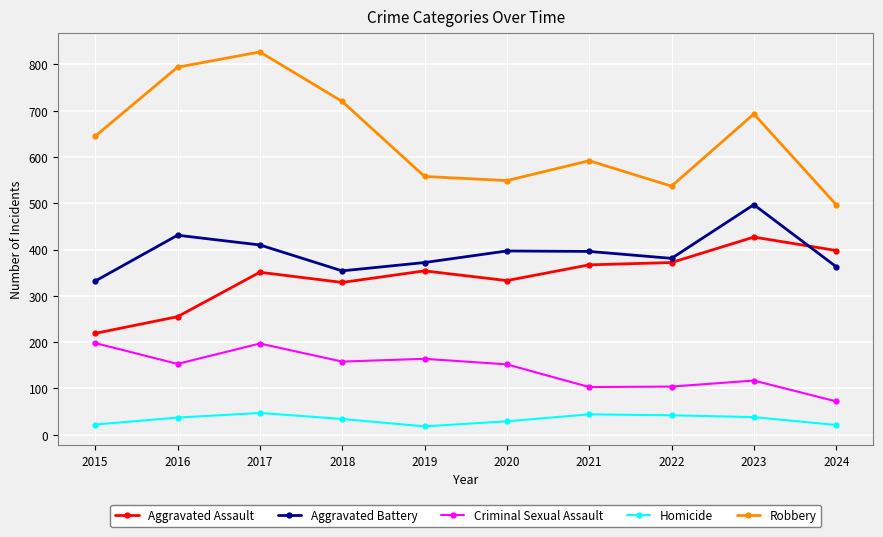

Is this an area chart (filled region under the line)?

No